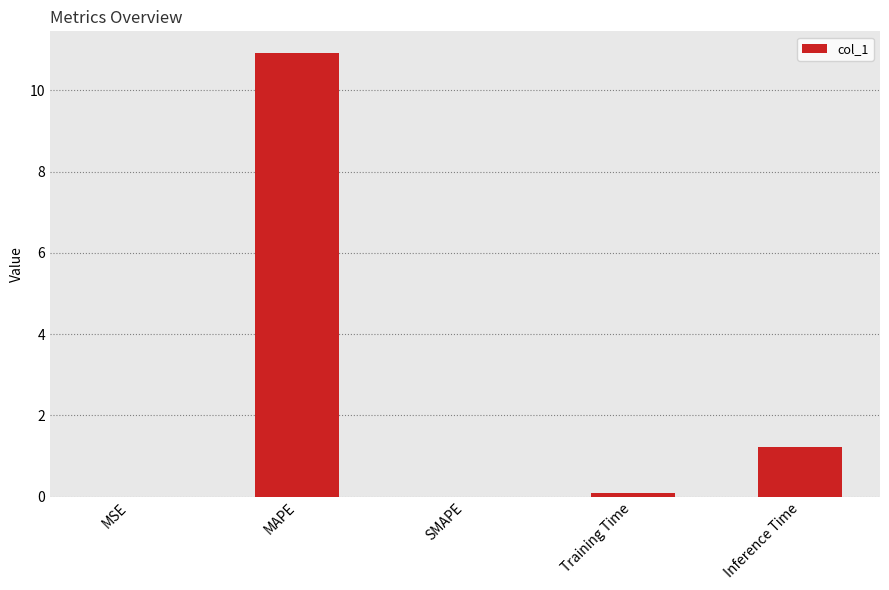

Where is the data nearest to the value 5?

Inference Time